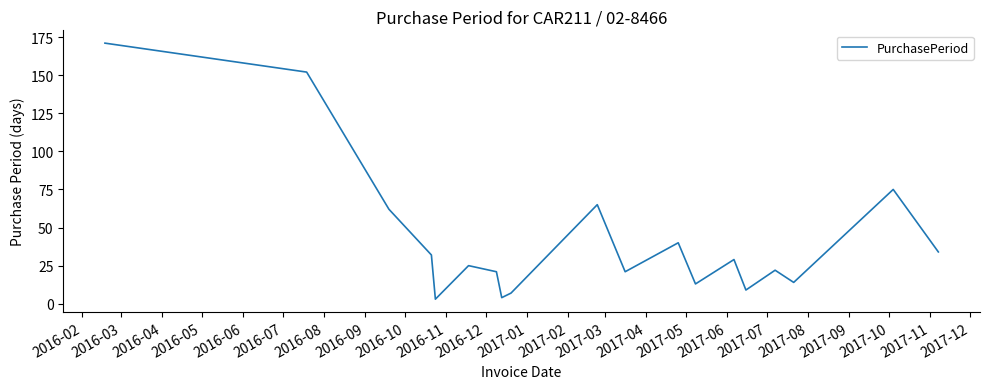

What is the difference between the maximum and minimum values?

168